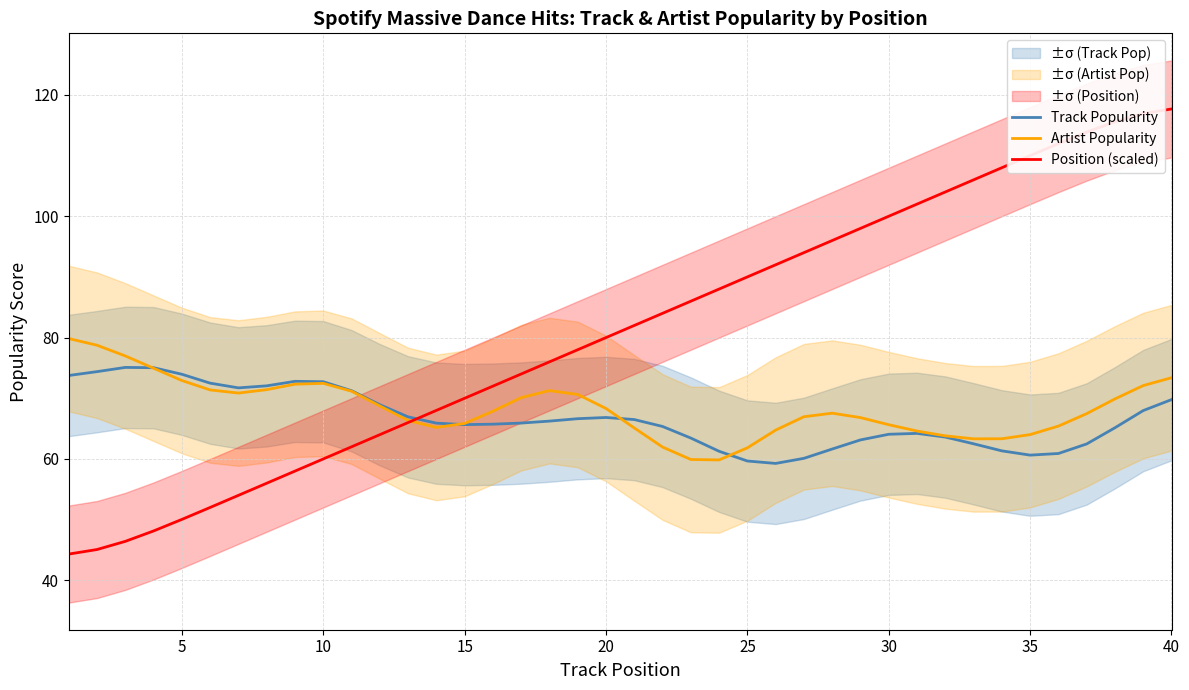

What is the minimum value shown in the chart?

44.3